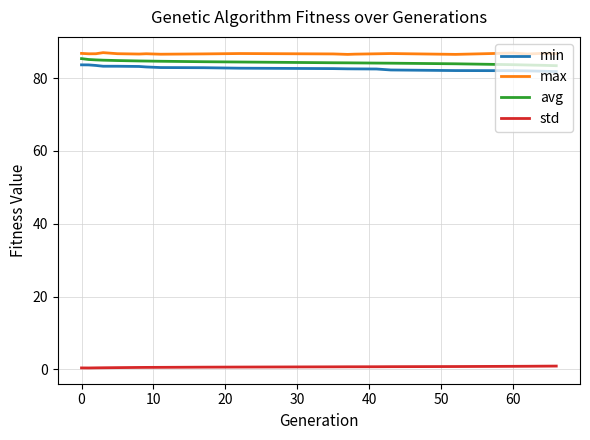

True or false: max and min intersect in this chart.

False